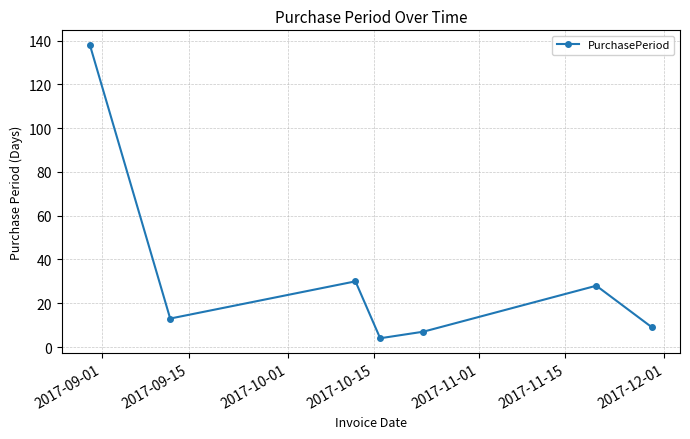

What is the average value?

33